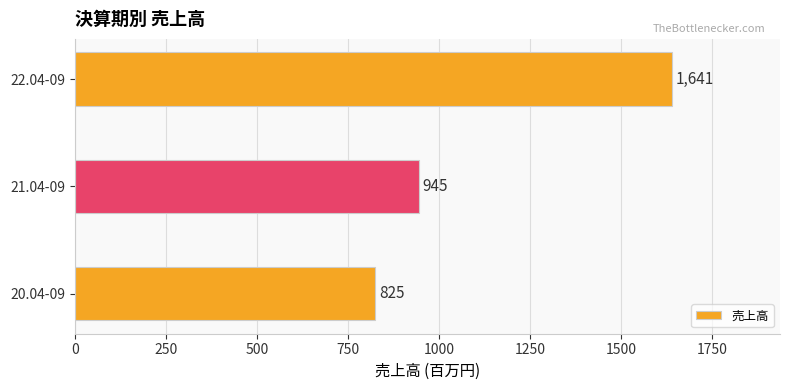

Which has a higher value, 20.04-09 or 22.04-09?

22.04-09